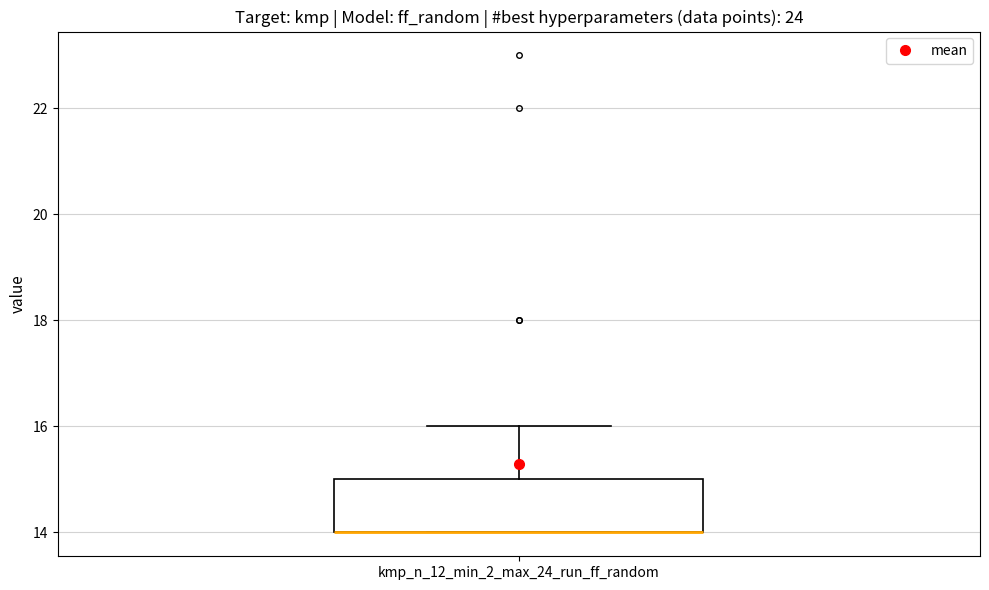

Where is the upper edge of the box for kmp_n_12_min_2_max_24_run_ff_random on the y-axis? The values are not printed on the chart, so give them approximately, as read against the axis.

15